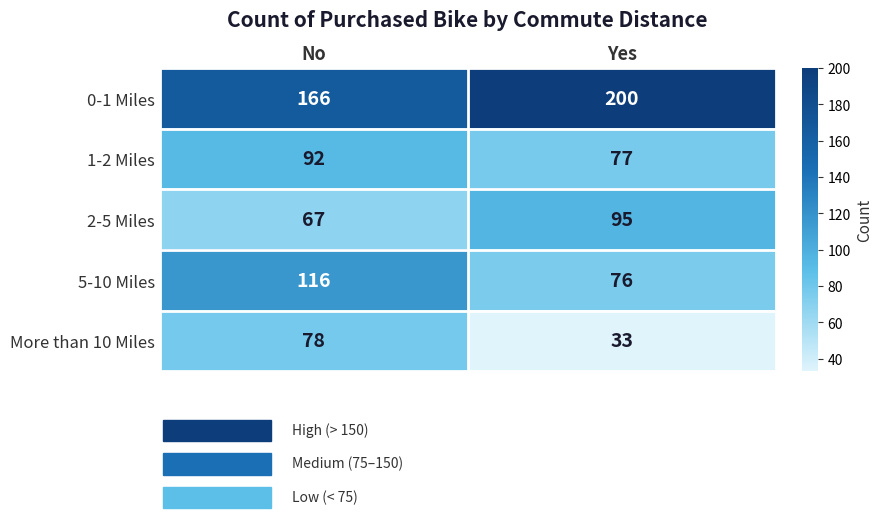

Read the 1-2 Miles value at No.

92